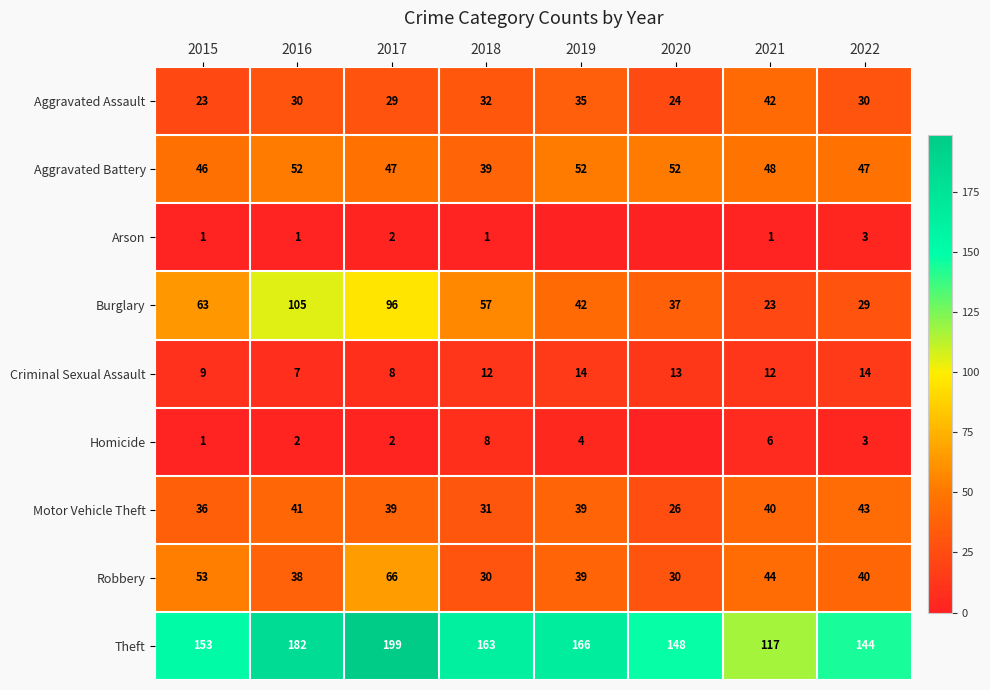

Which series changed the most between 2015 and 2017?

Theft